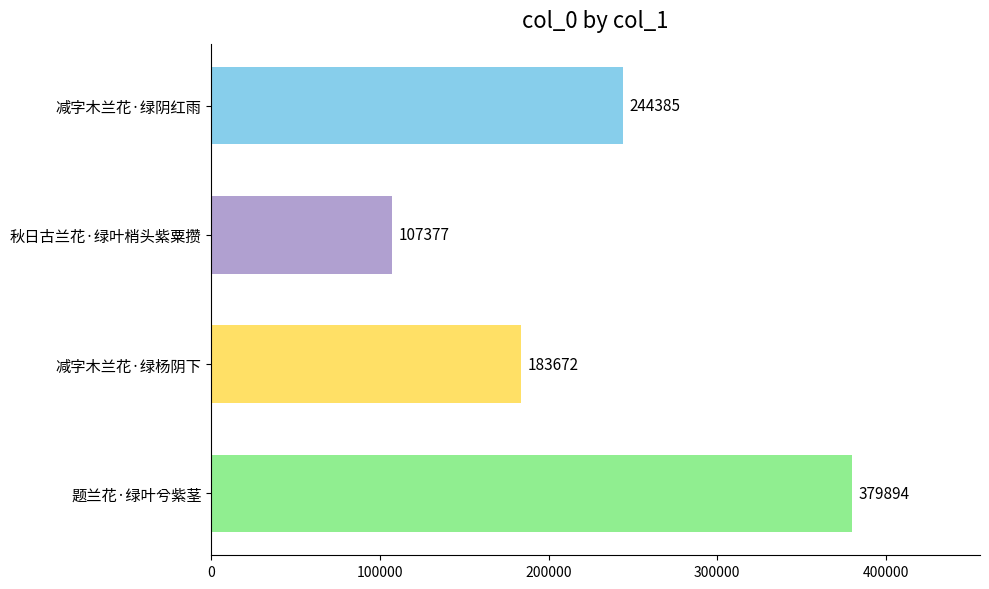

List the labels in order of value, smallest first.

秋日古兰花·绿叶梢头紫粟攒, 减字木兰花·绿杨阴下, 减字木兰花·绿阴红雨, 题兰花·绿叶兮紫茎